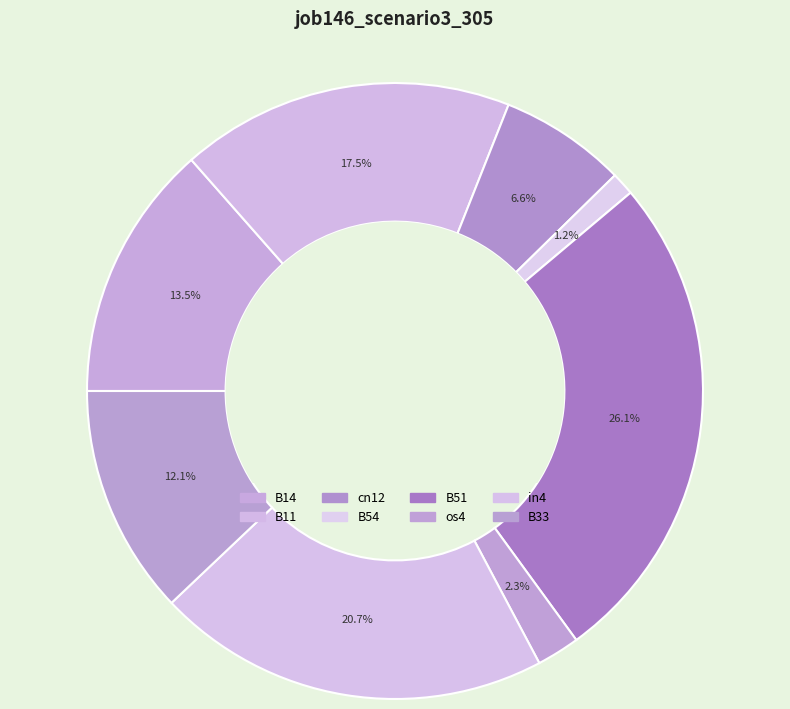

How many slices are in this pie chart?

8